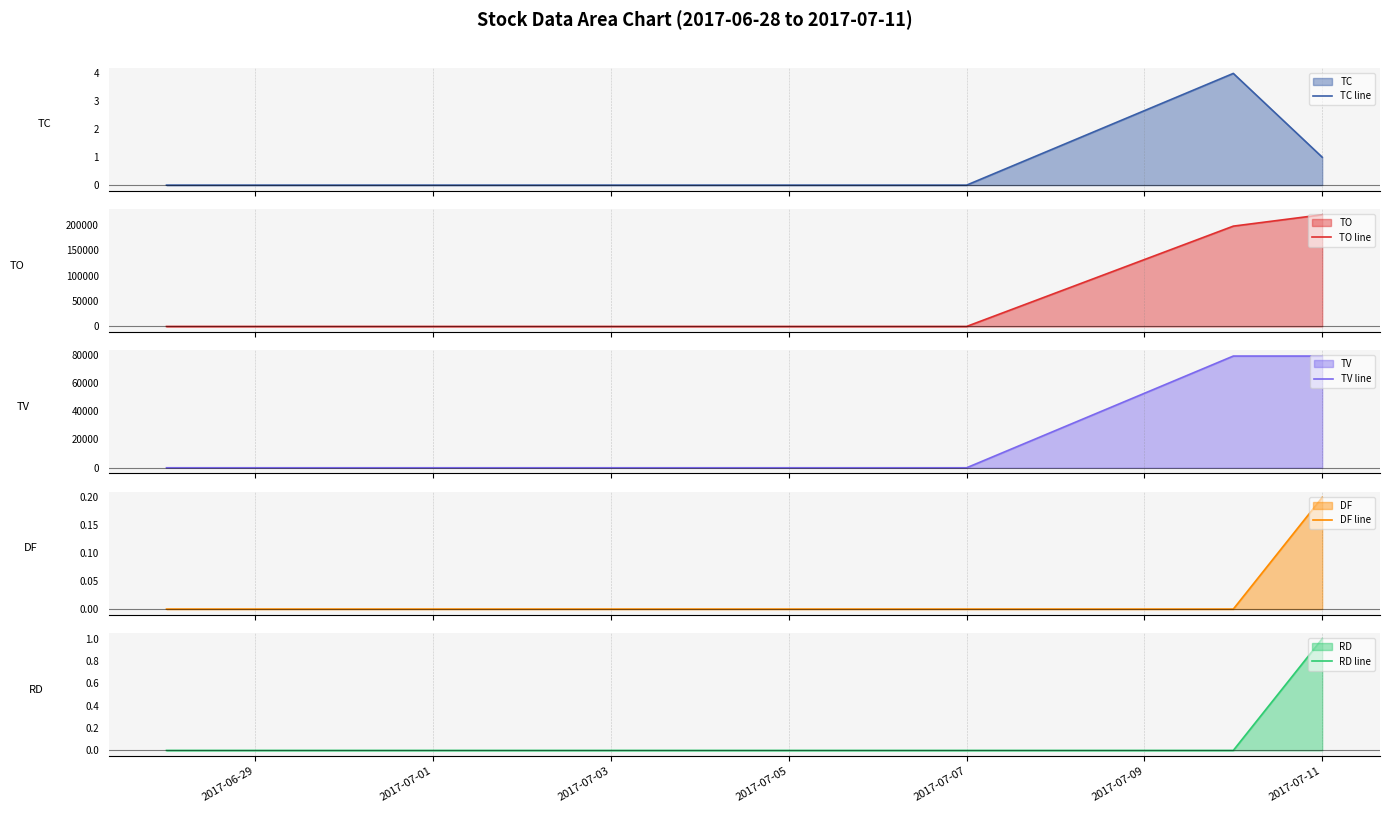

How many data points does each series have?

10